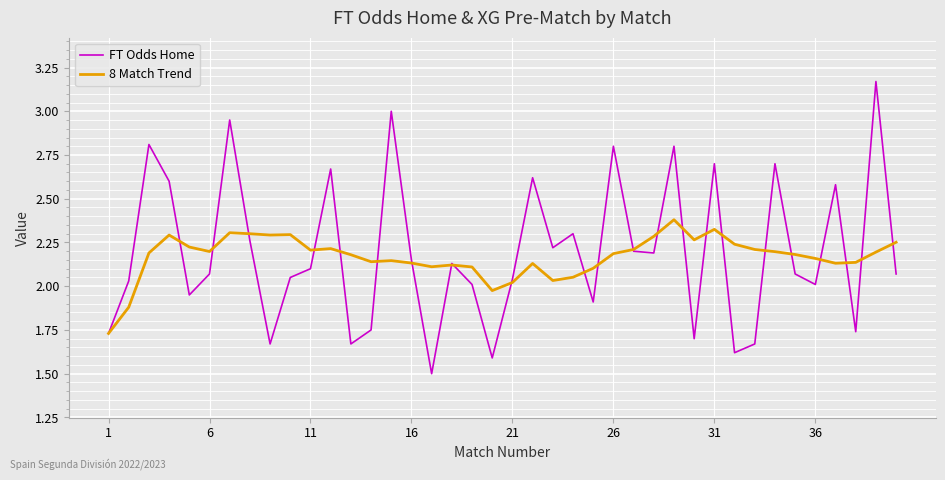

List the series in order of their peak value, lowest first.

8 Match Trend, FT Odds Home